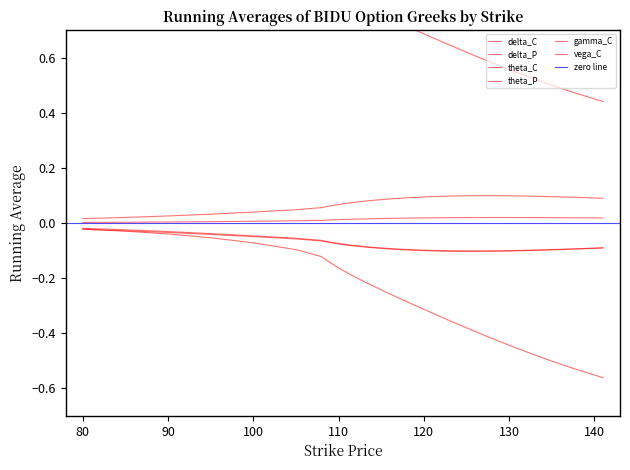

True or false: delta_C and vega_C intersect in this chart.

False